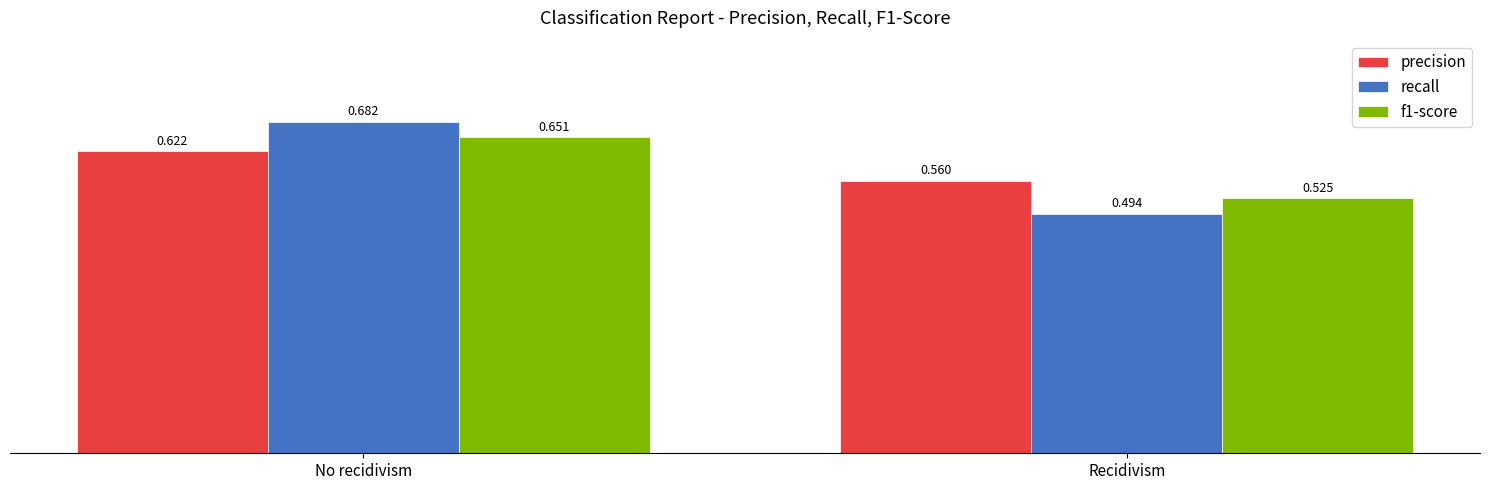

How many bars are there in total?

6